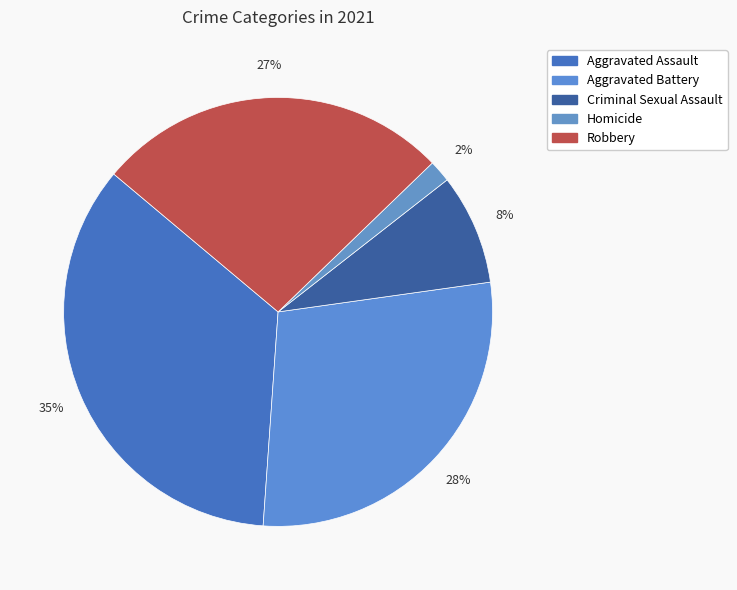

Does Robbery represent more than half of the total?

No